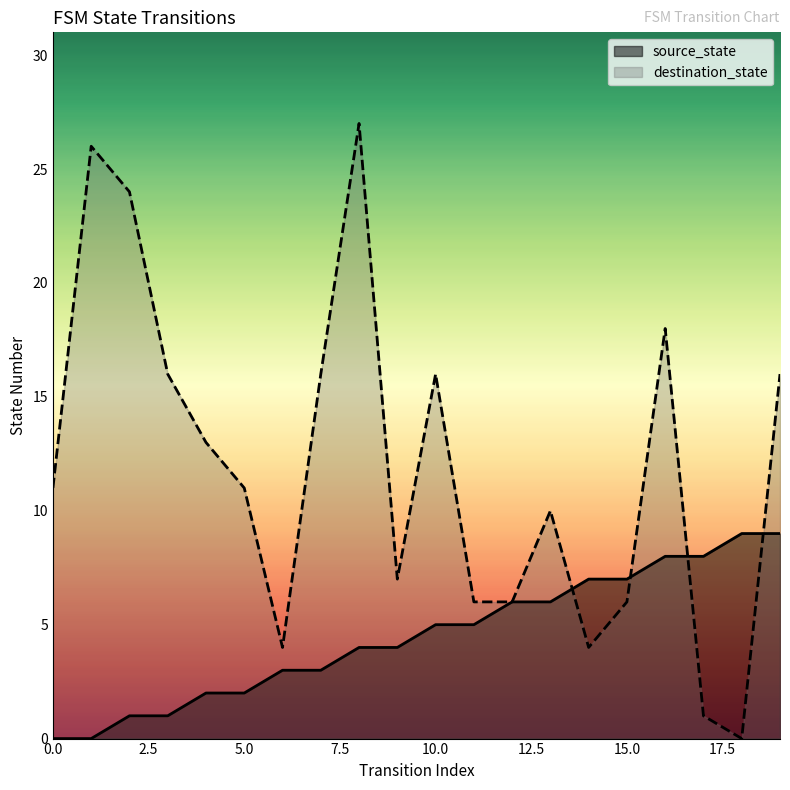

What is the maximum value shown in the chart?

27